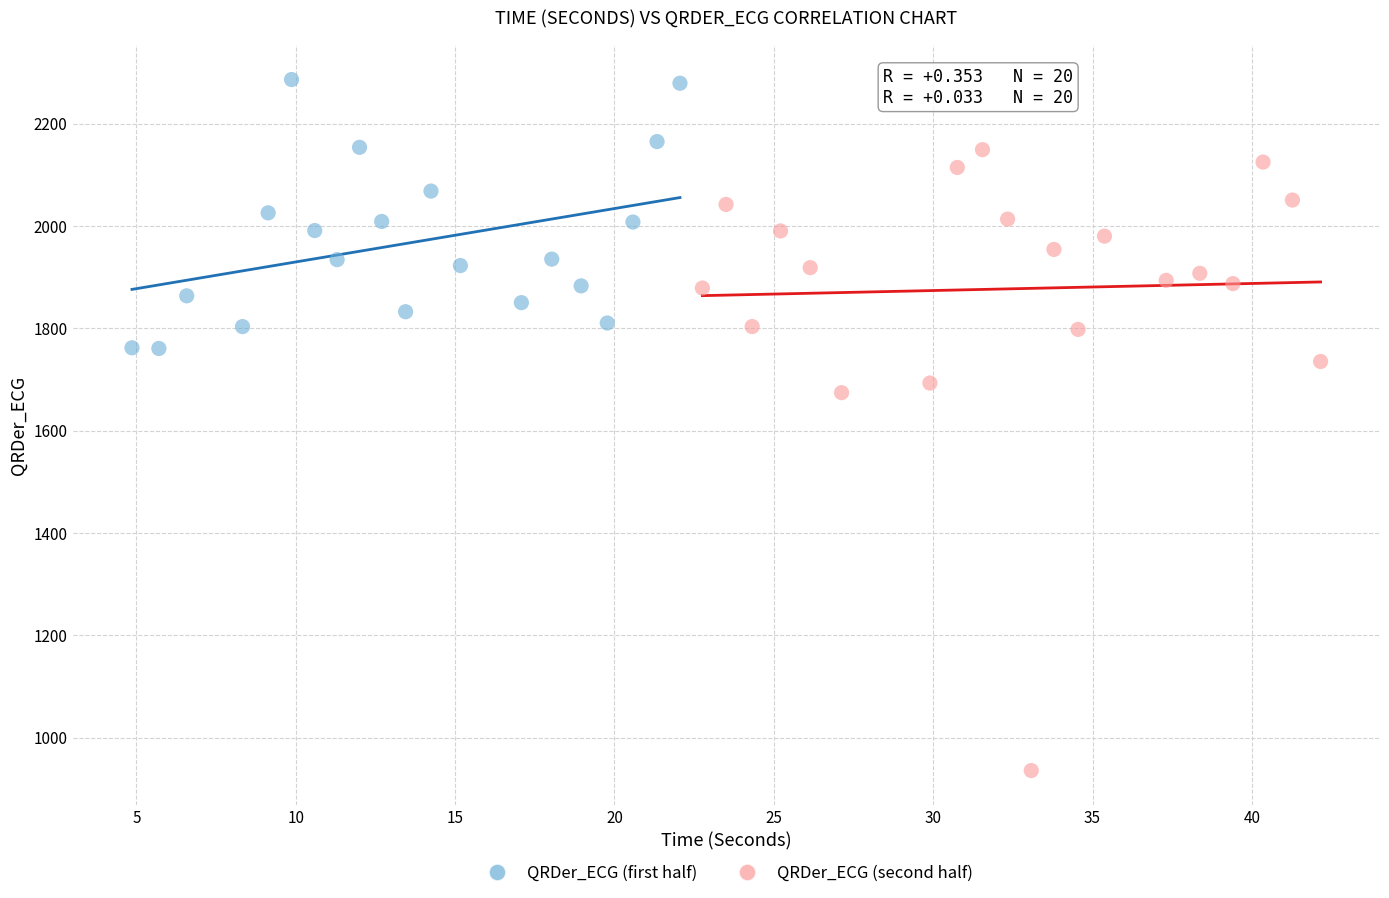

Which series has the largest Y range (max minus min)?

QRDer_ECG (second half)